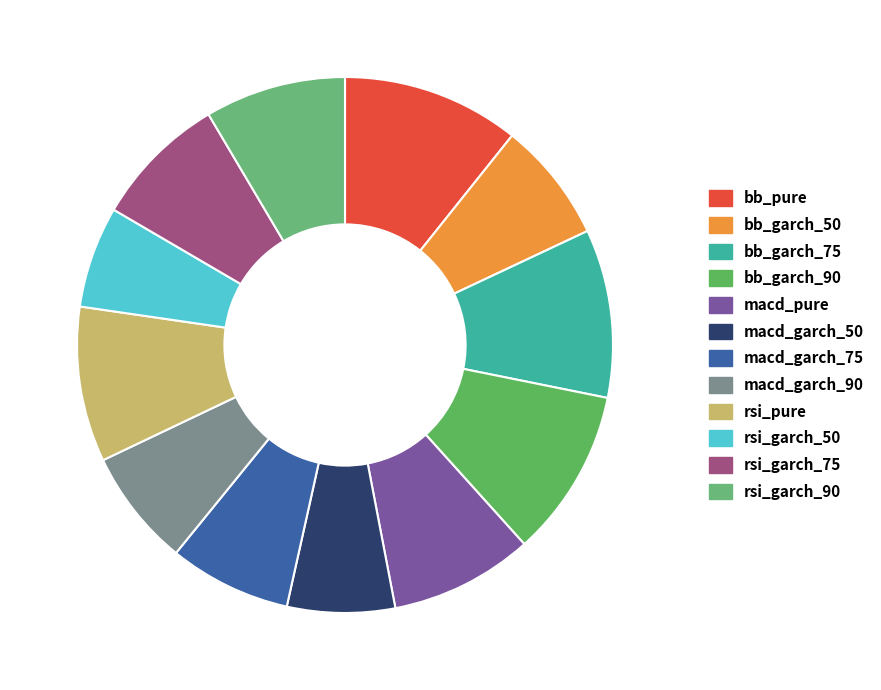

Which slice is the smallest?

rsi_garch_50